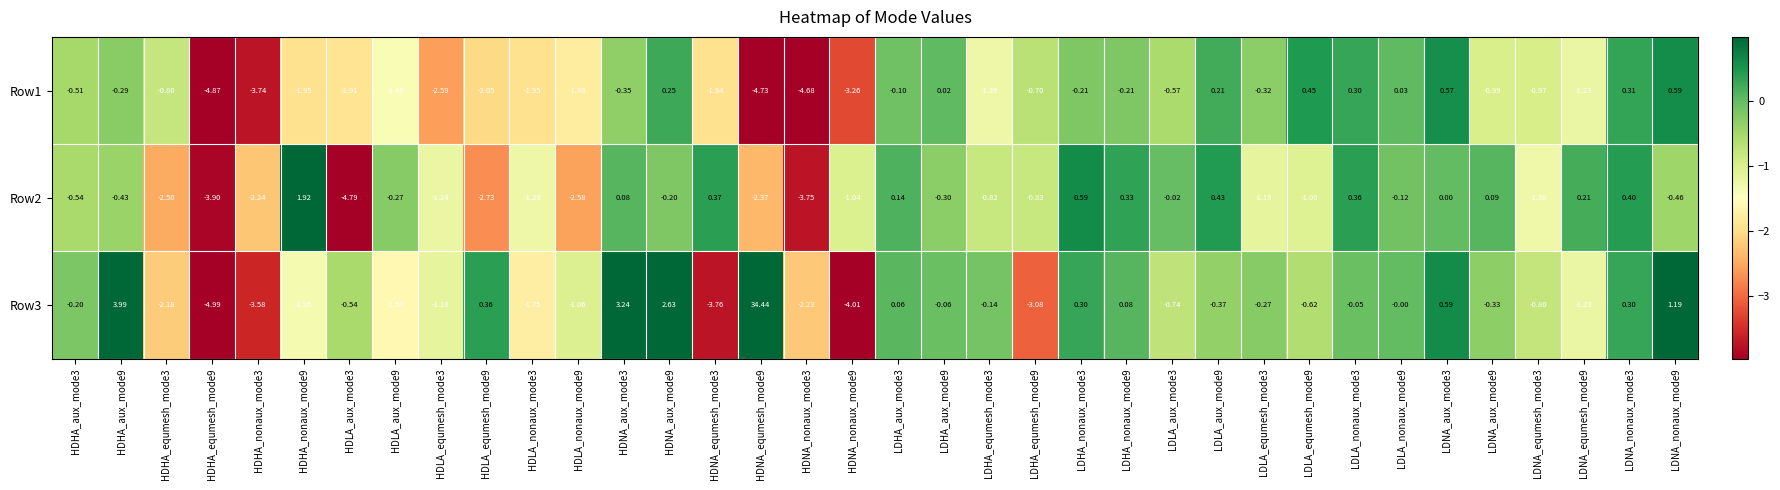

Is the value of Row1 at HDLA_nonaux_mode9 greater than the value of Row2 at HDNA_equmesh_mode9?

Yes